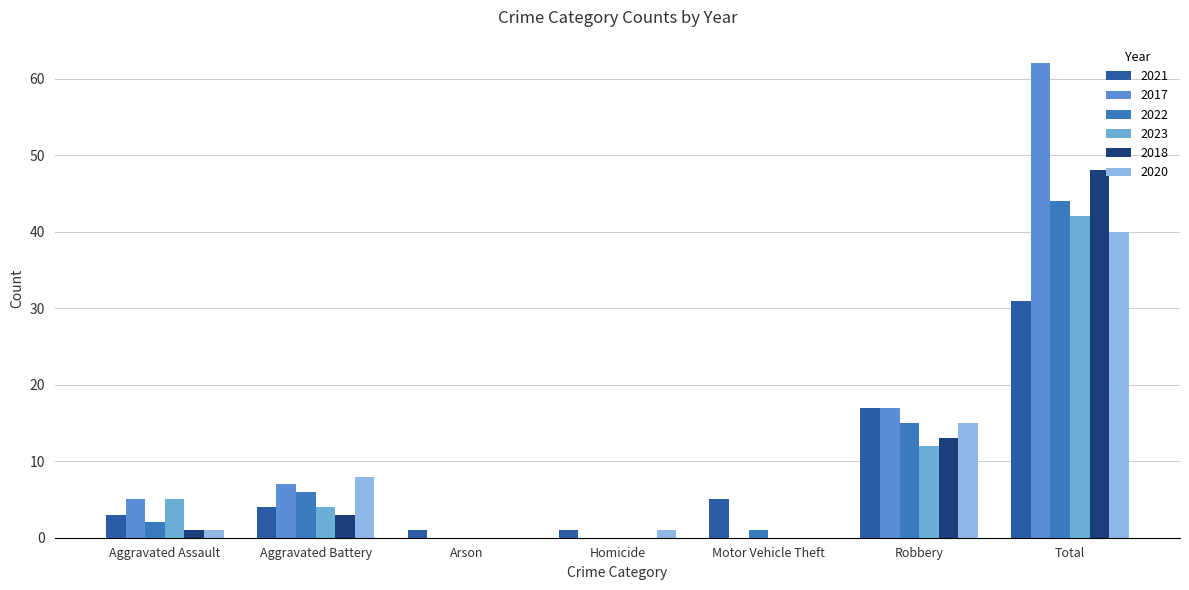

Reading left to right, transcribe all the data shown in this chart.

2021: Aggravated Assault=3	Aggravated Battery=4	Arson=1	Homicide=1	Motor Vehicle Theft=5	Robbery=17	Total=31
2017: Aggravated Assault=5	Aggravated Battery=7	Arson=0	Homicide=0	Motor Vehicle Theft=0	Robbery=17	Total=62
2022: Aggravated Assault=2	Aggravated Battery=6	Arson=0	Homicide=0	Motor Vehicle Theft=1	Robbery=15	Total=44
2023: Aggravated Assault=5	Aggravated Battery=4	Arson=0	Homicide=0	Motor Vehicle Theft=0	Robbery=12	Total=42
2018: Aggravated Assault=1	Aggravated Battery=3	Arson=0	Homicide=0	Motor Vehicle Theft=0	Robbery=13	Total=48
2020: Aggravated Assault=1	Aggravated Battery=8	Arson=0	Homicide=1	Motor Vehicle Theft=0	Robbery=15	Total=40